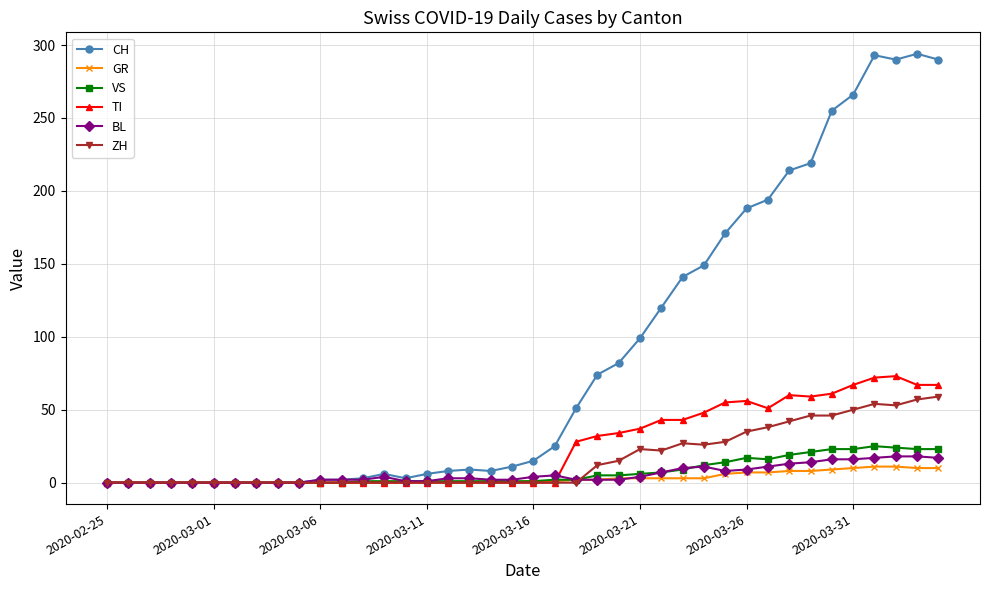

How many series are shown in this chart?

6